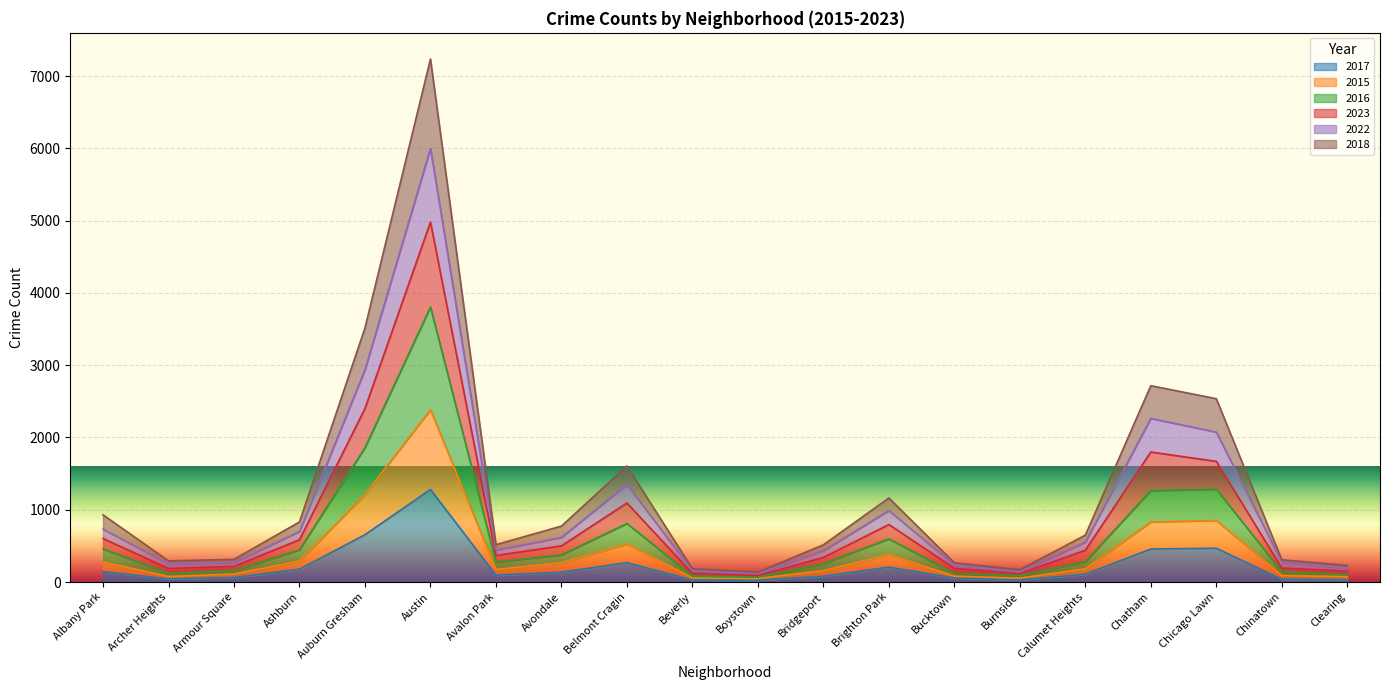

Between Bucktown and Armour Square, which is larger?

Armour Square